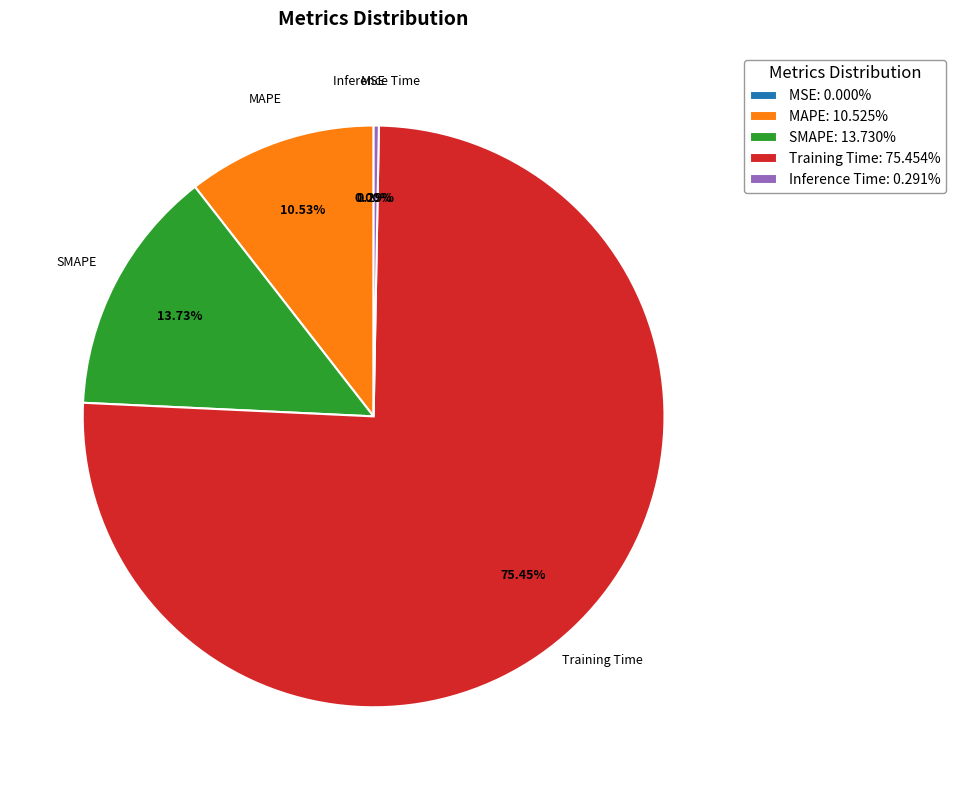

Is the sum of MAPE: 10.525% and Inference Time: 0.291% greater than half?

No